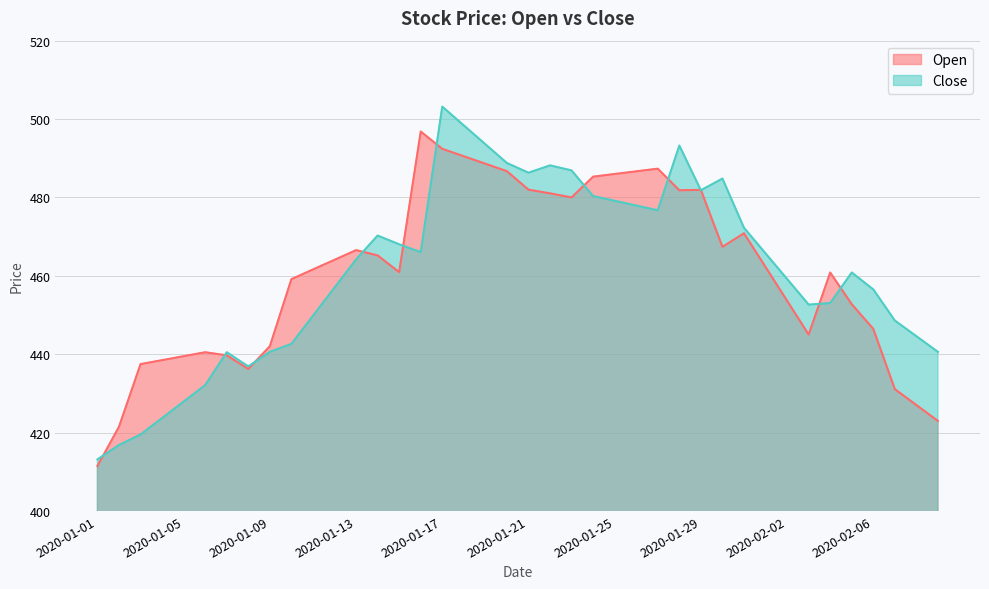

Rank the series by their average value, from highest to lowest.

Close, Open